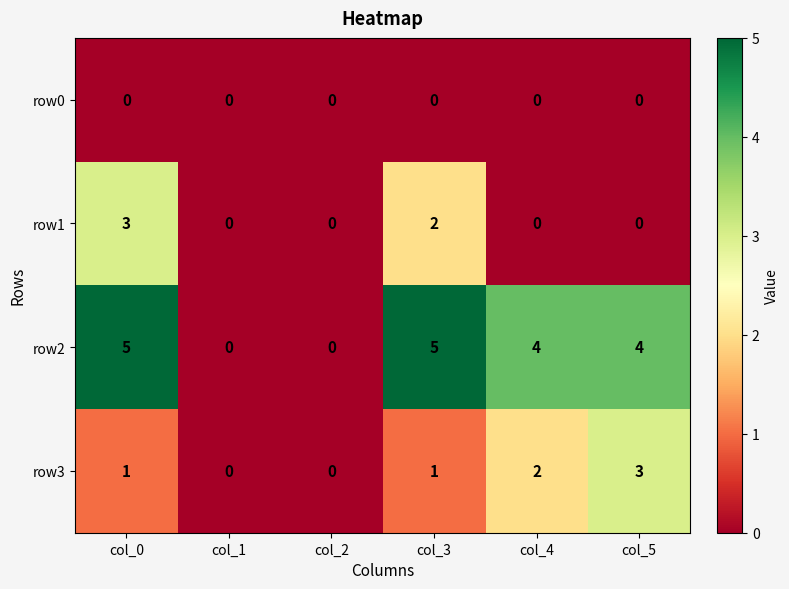

Reading left to right, what are all the values shown in this chart?

row0: col_0=0	col_1=0	col_2=0	col_3=0	col_4=0	col_5=0
row1: col_0=3	col_1=0	col_2=0	col_3=2	col_4=0	col_5=0
row2: col_0=5	col_1=0	col_2=0	col_3=5	col_4=4	col_5=4
row3: col_0=1	col_1=0	col_2=0	col_3=1	col_4=2	col_5=3